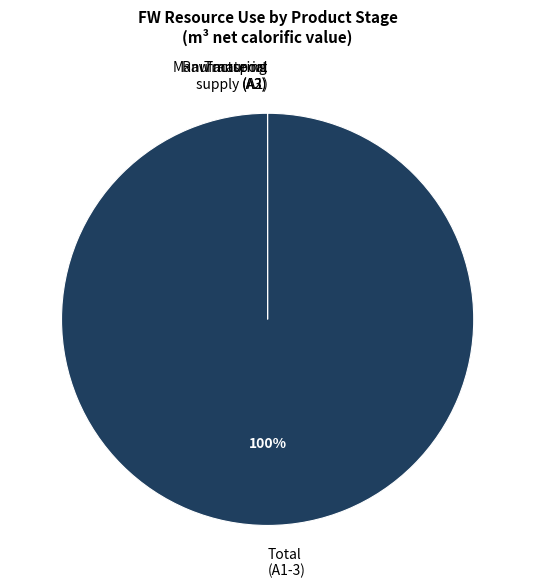

To the nearest percent, what portion does Total (A1-3) represent?

100%